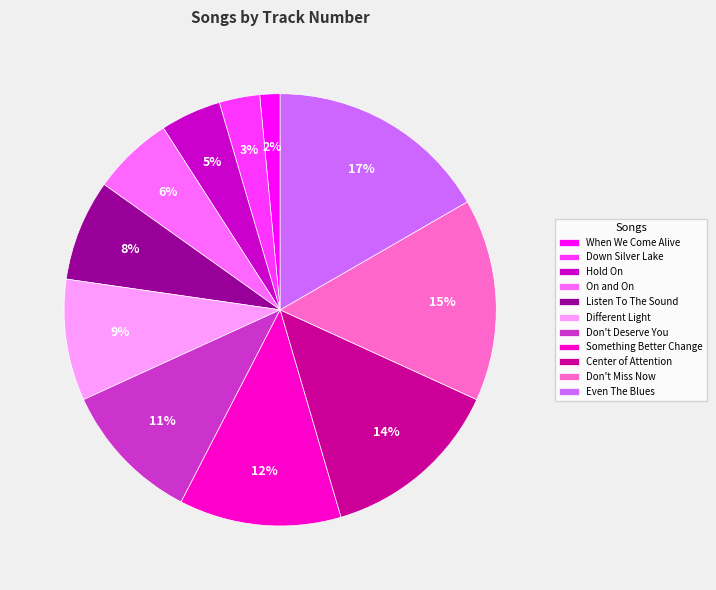

Approximately how many times larger is the value at On and On compared to Center of Attention?

0.4